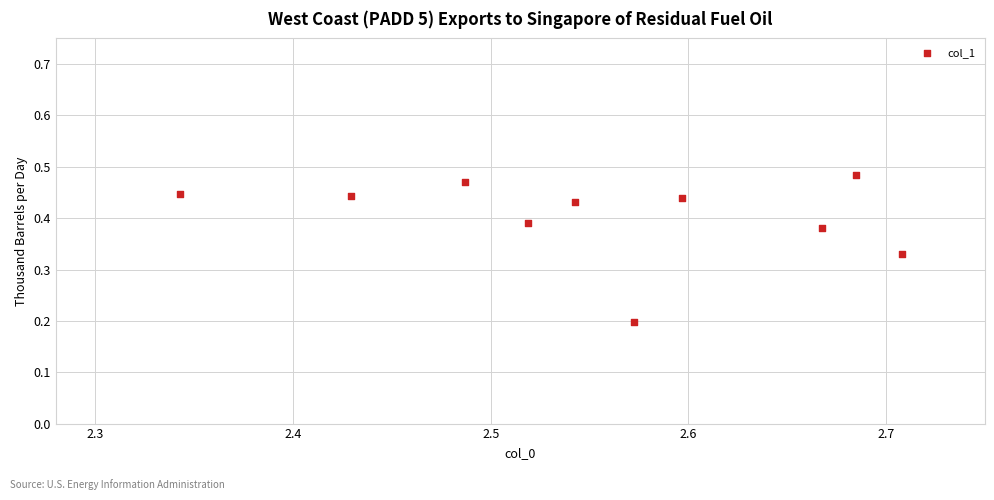

What is the average X value?

2.6